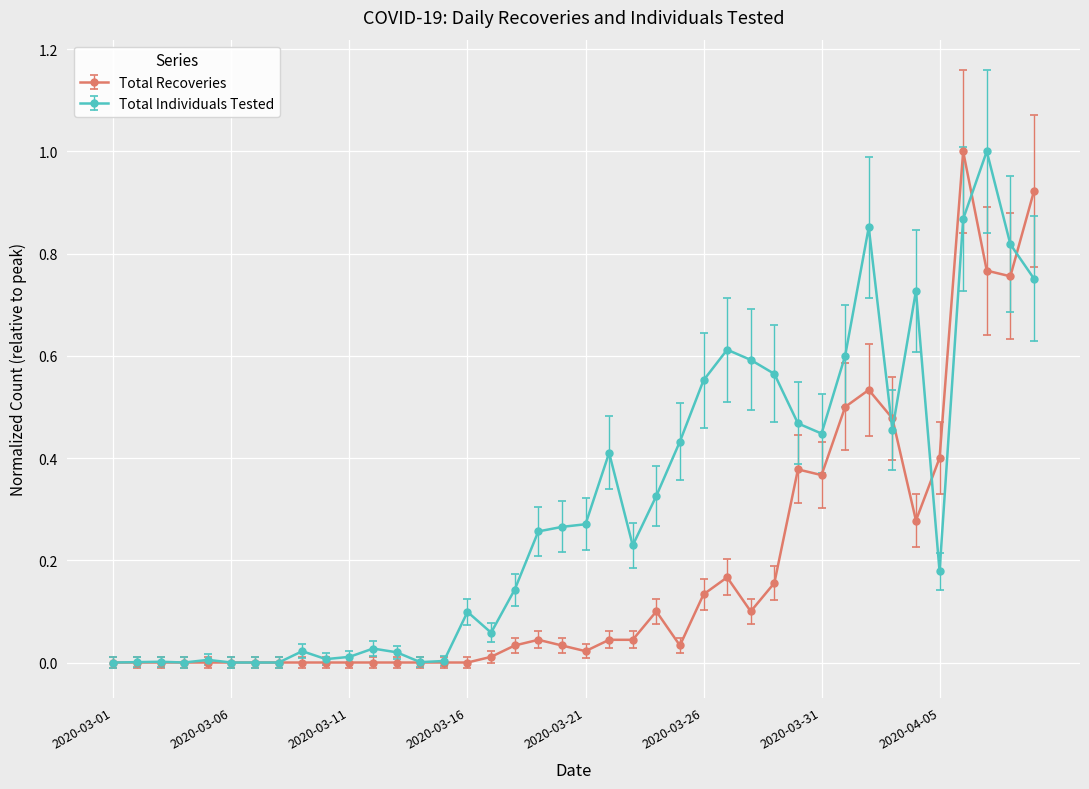

True or false: Total Recoveries has more than 2 points higher than both neighbors.

True